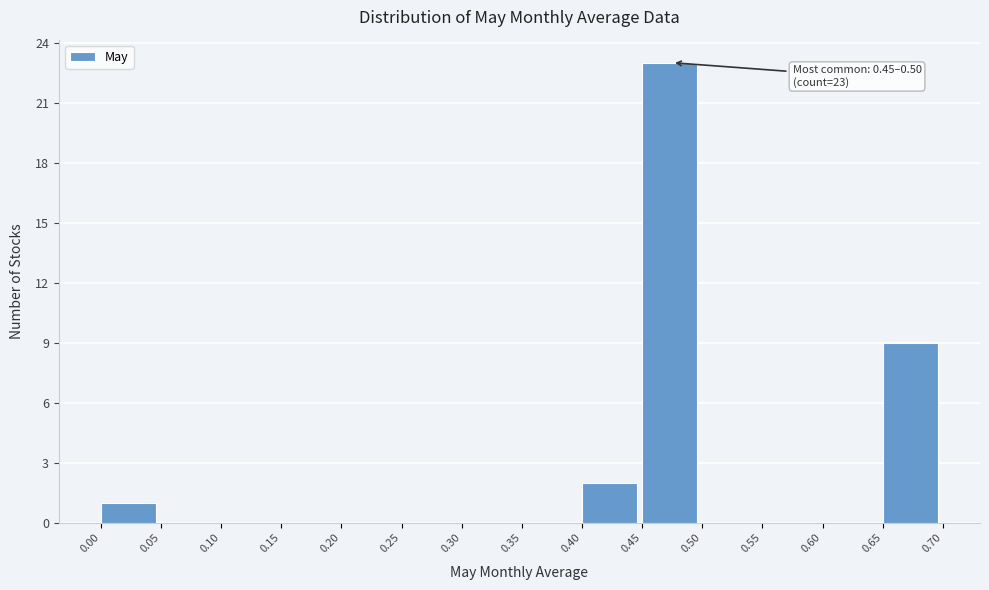

Over which range of the x-axis is the bar tallest?

0.45 to 0.50